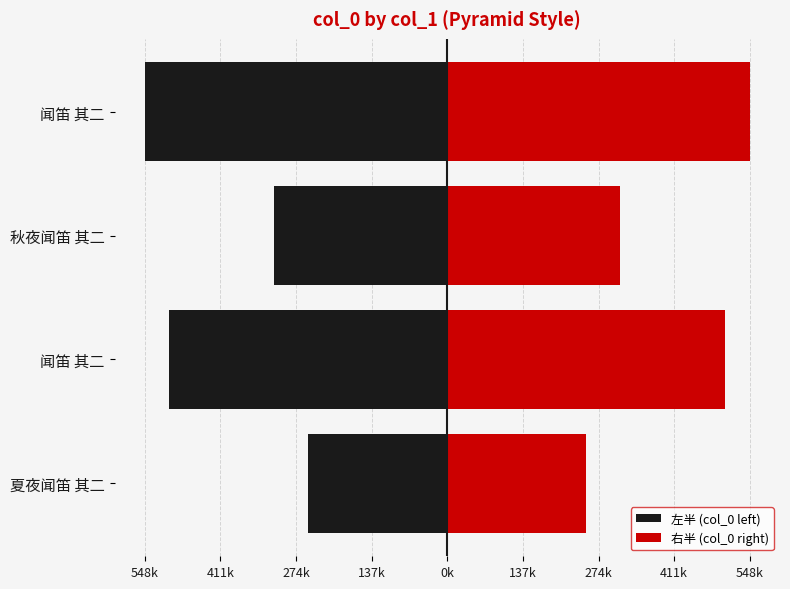

Are the bars grouped side by side (vs. stacked)?

Yes